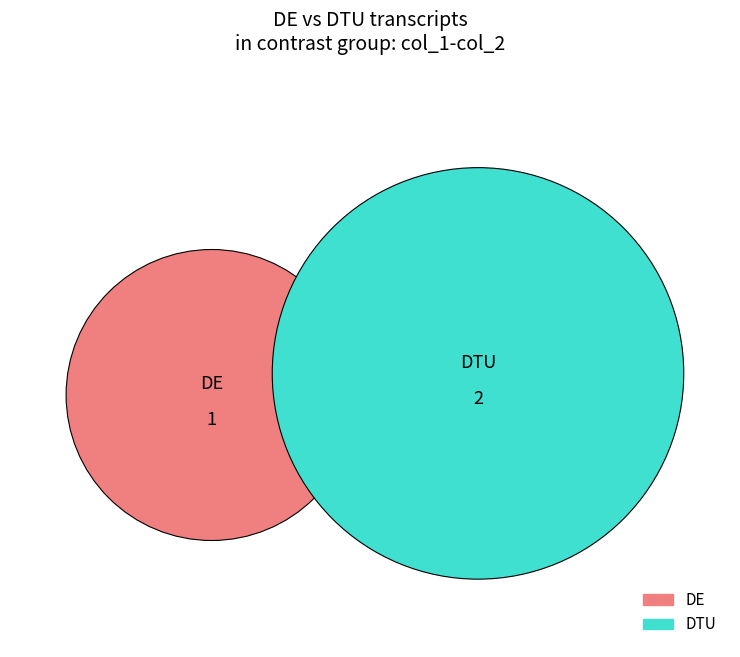

Combined, do 2 and 0 account for over 50%?

Yes